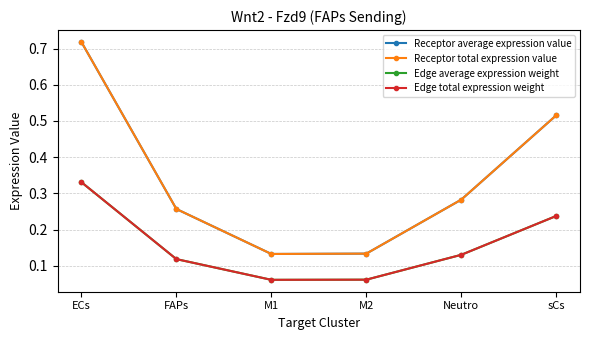

The value of Receptor total expression value at ECs is 0.9. True or false?

False